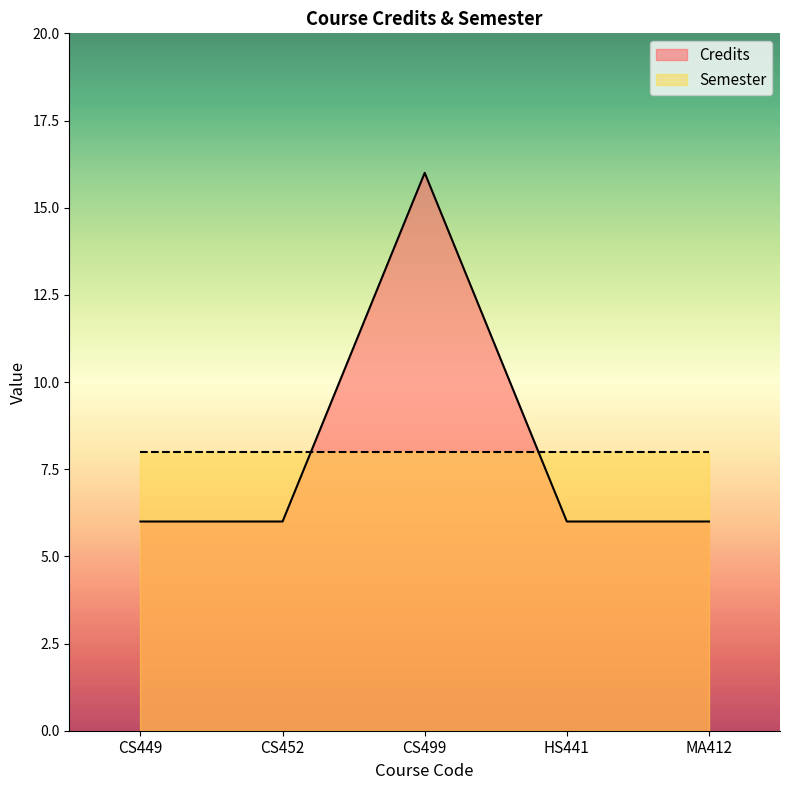

Read the value at CS449, to the nearest 5.

5